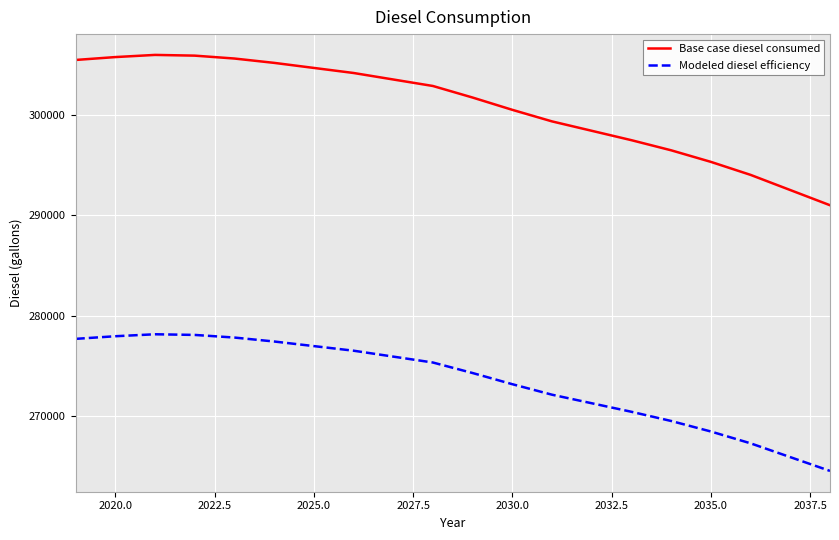

Which series has the largest total across all categories?

Base case diesel consumed